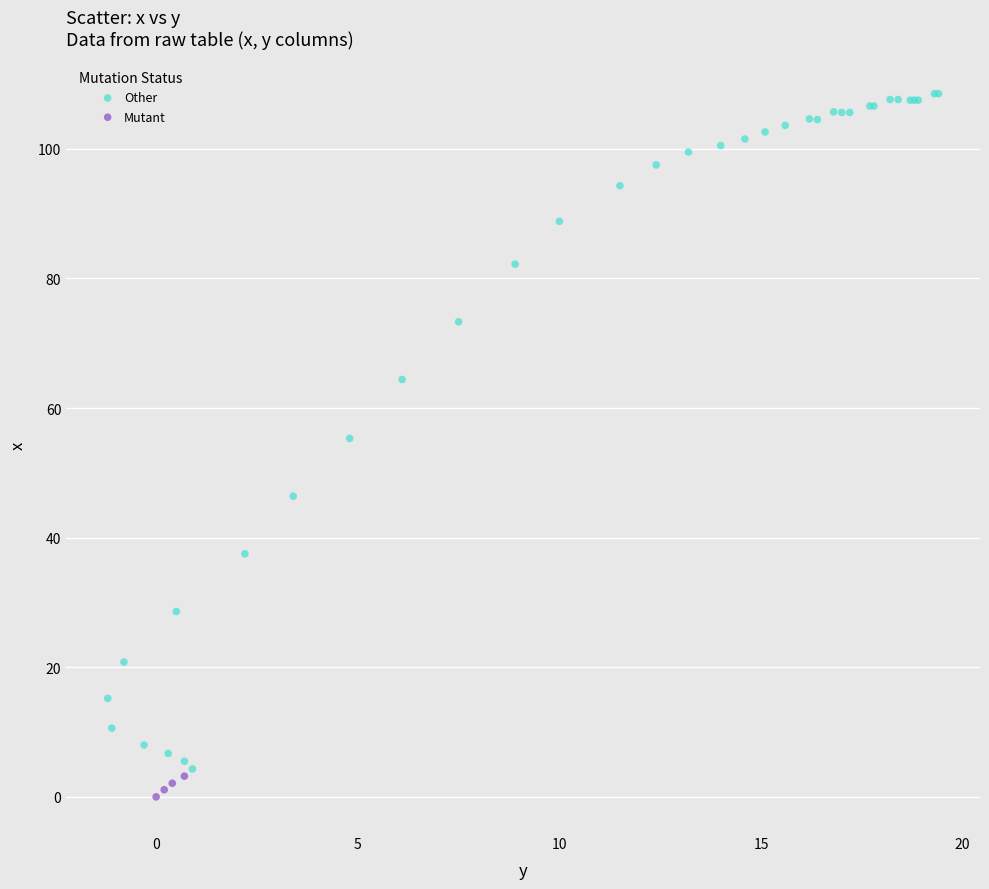

Which series has the largest Y range (max minus min)?

Other